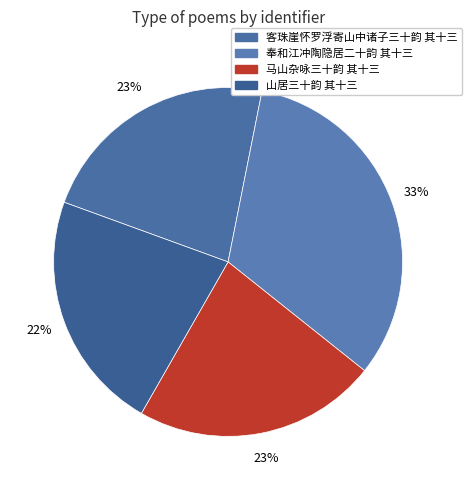

Count the number of slices in the pie.

4